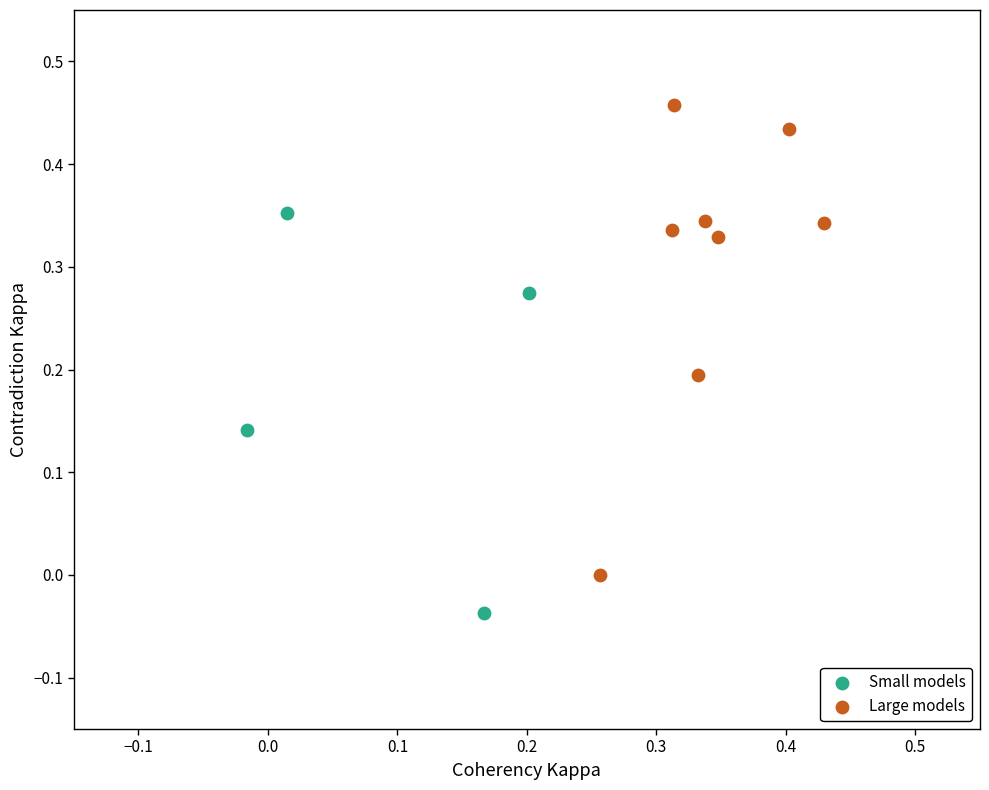

Which series has the widest spread of Y values?

Large models